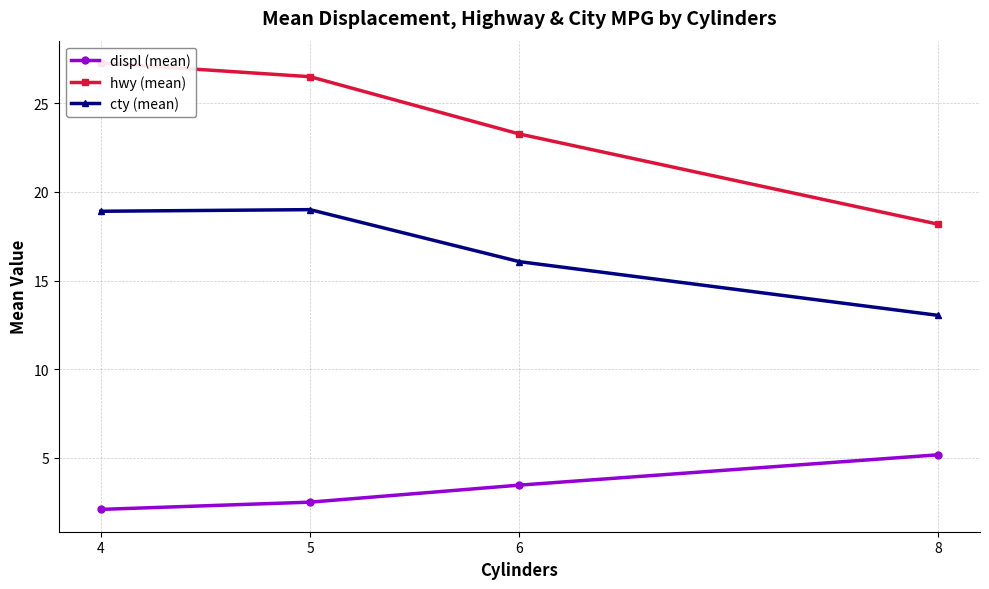

What is the sum of the hwy (mean) values at 6 and 5?

49.8